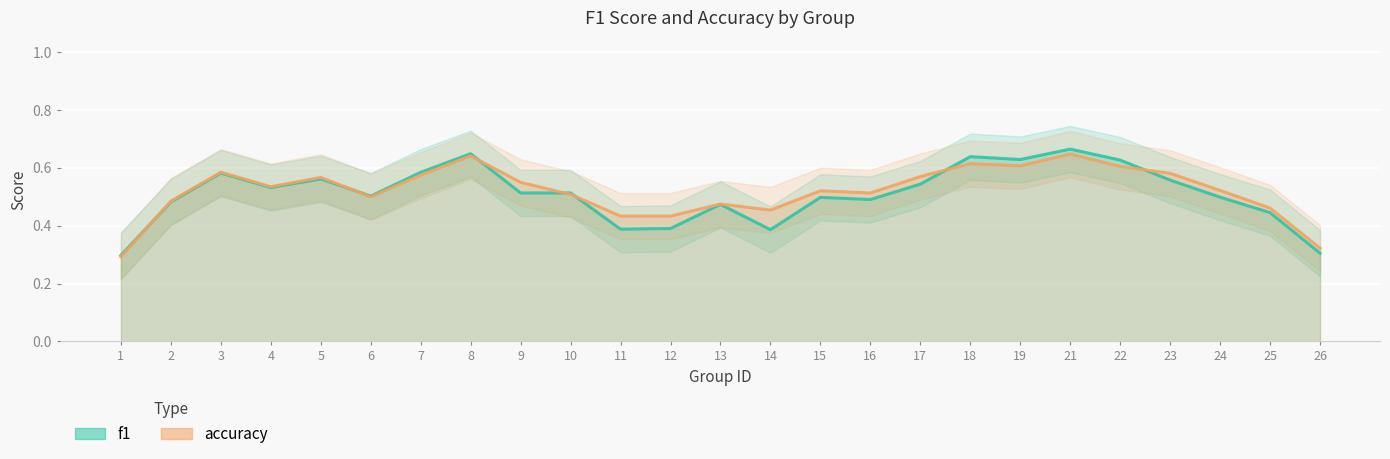

Which series has the largest range (max minus min)?

f1